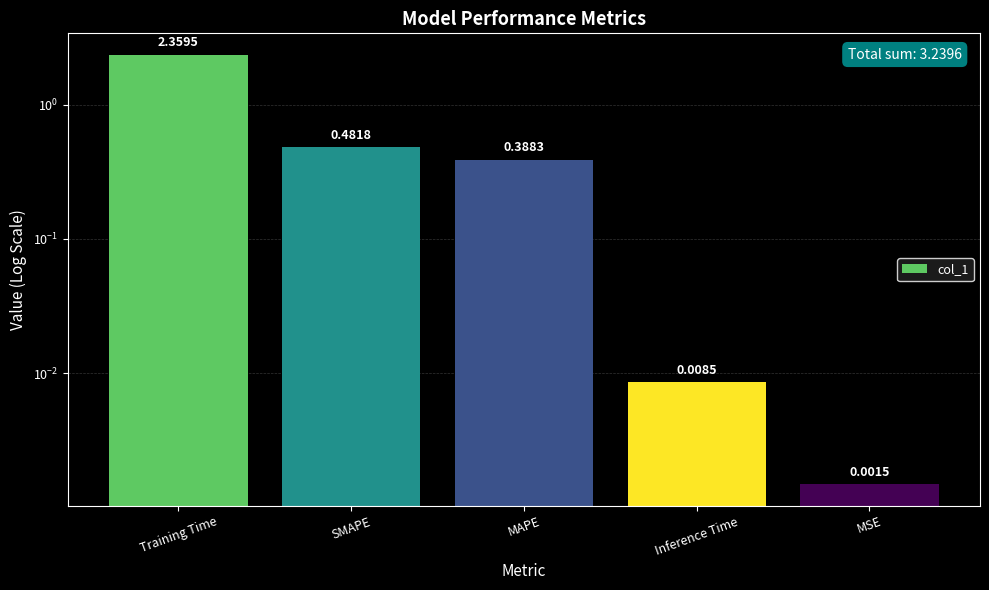

What is the label of the 1st bar from the left?

Training Time